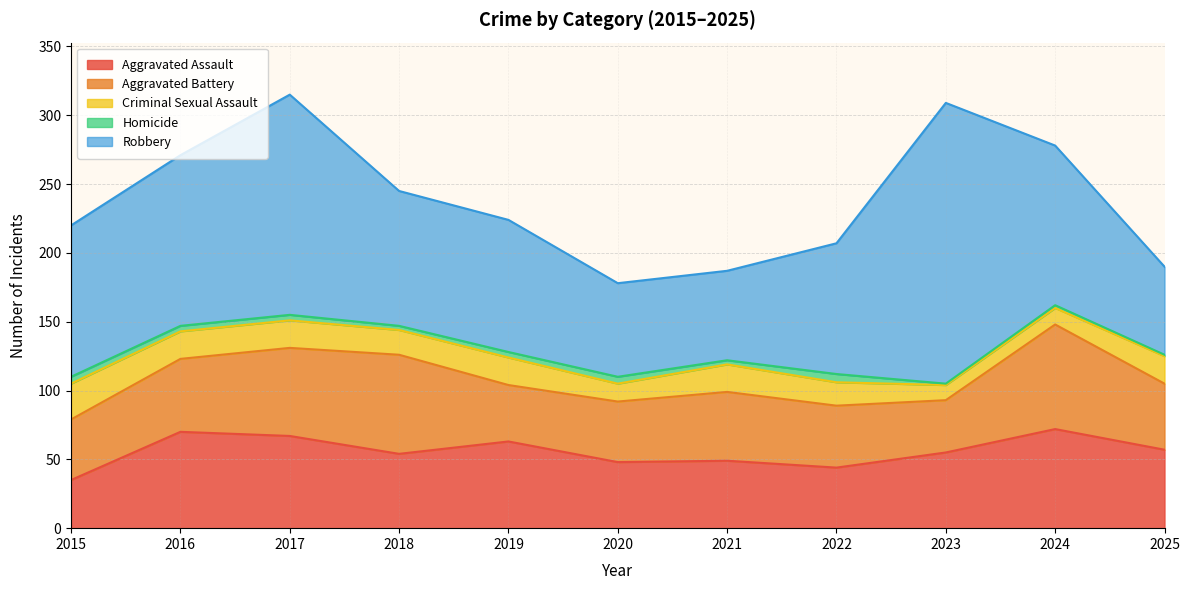

What is the difference between the maximum and second lowest values in the Aggravated Battery series?

35